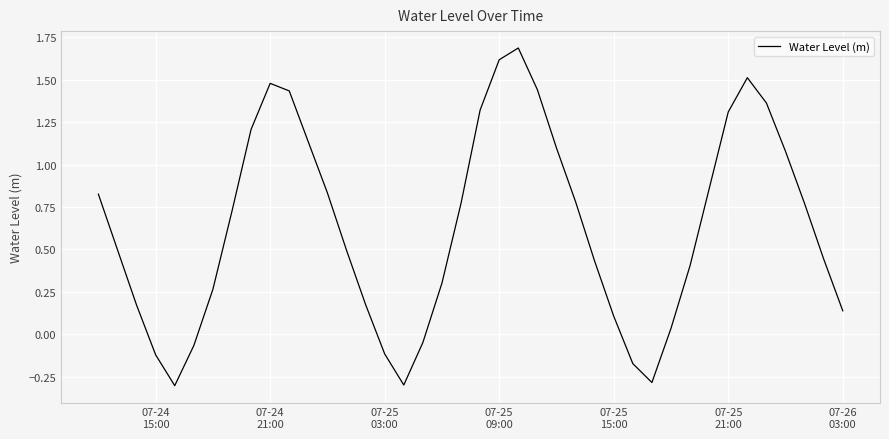

What is the greatest value displayed?

1.7